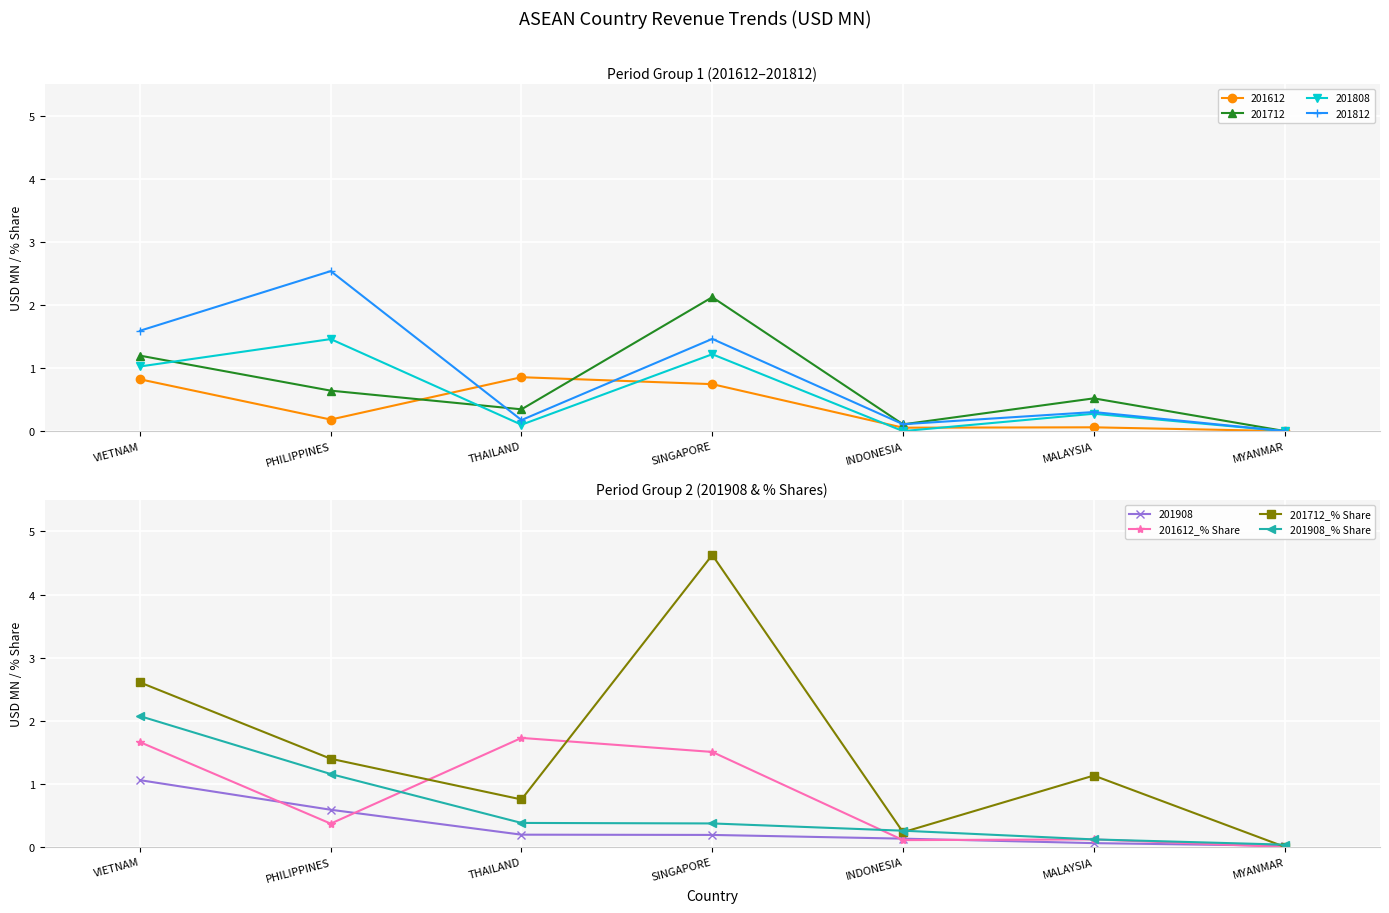

Is the value of 201908_% Share at SINGAPORE greater than the value of 201712_% Share at INDONESIA?

Yes